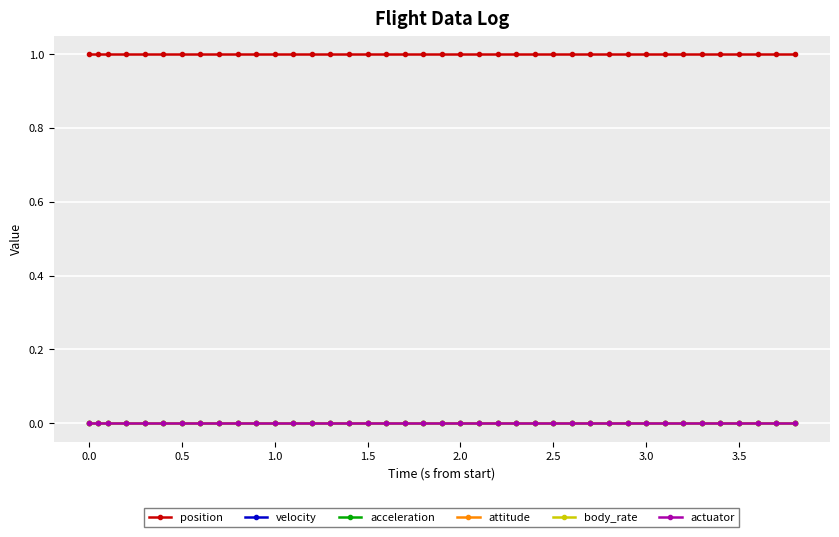

Reading left to right, transcribe all the data shown in this chart.

position: 1	1	1	1	1	1	1	1	1	1	1	1	1	1	1	1	1	1	1	1	1	1	1	1	1	1	1	1	1	1	1	1	1	1	1	1	1	1	1	1
velocity: 0	0	0	0	0	0	0	0	0	0	0	0	0	0	0	0	0	0	0	0	0	0	0	0	0	0	0	0	0	0	0	0	0	0	0	0	0	0	0	0
acceleration: 0	0	0	0	0	0	0	0	0	0	0	0	0	0	0	0	0	0	0	0	0	0	0	0	0	0	0	0	0	0	0	0	0	0	0	0	0	0	0	0
attitude: 0	0	0	0	0	0	0	0	0	0	0	0	0	0	0	0	0	0	0	0	0	0	0	0	0	0	0	0	0	0	0	0	0	0	0	0	0	0	0	0
body_rate: 0	0	0	0	0	0	0	0	0	0	0	0	0	0	0	0	0	0	0	0	0	0	0	0	0	0	0	0	0	0	0	0	0	0	0	0	0	0	0	0
actuator: 0	0	0	0	0	0	0	0	0	0	0	0	0	0	0	0	0	0	0	0	0	0	0	0	0	0	0	0	0	0	0	0	0	0	0	0	0	0	0	0